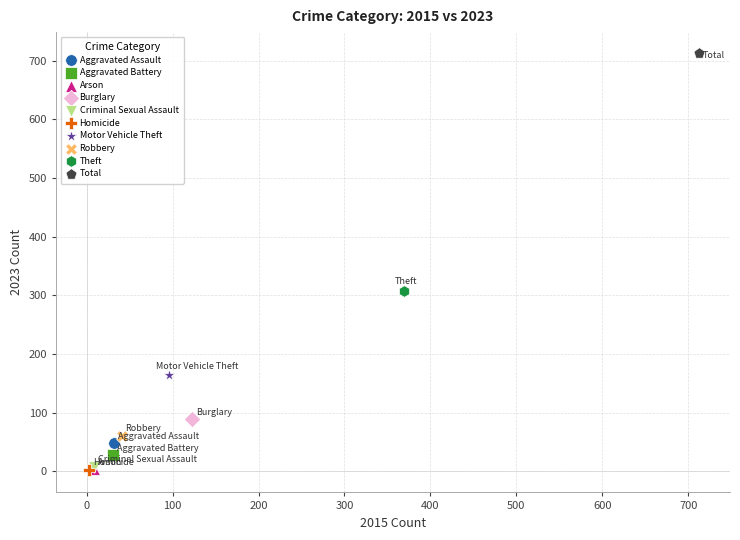

What are all the series names shown in the legend?

Aggravated Assault, Aggravated Battery, Arson, Burglary, Criminal Sexual Assault, Homicide, Motor Vehicle Theft, Robbery, Theft, Total